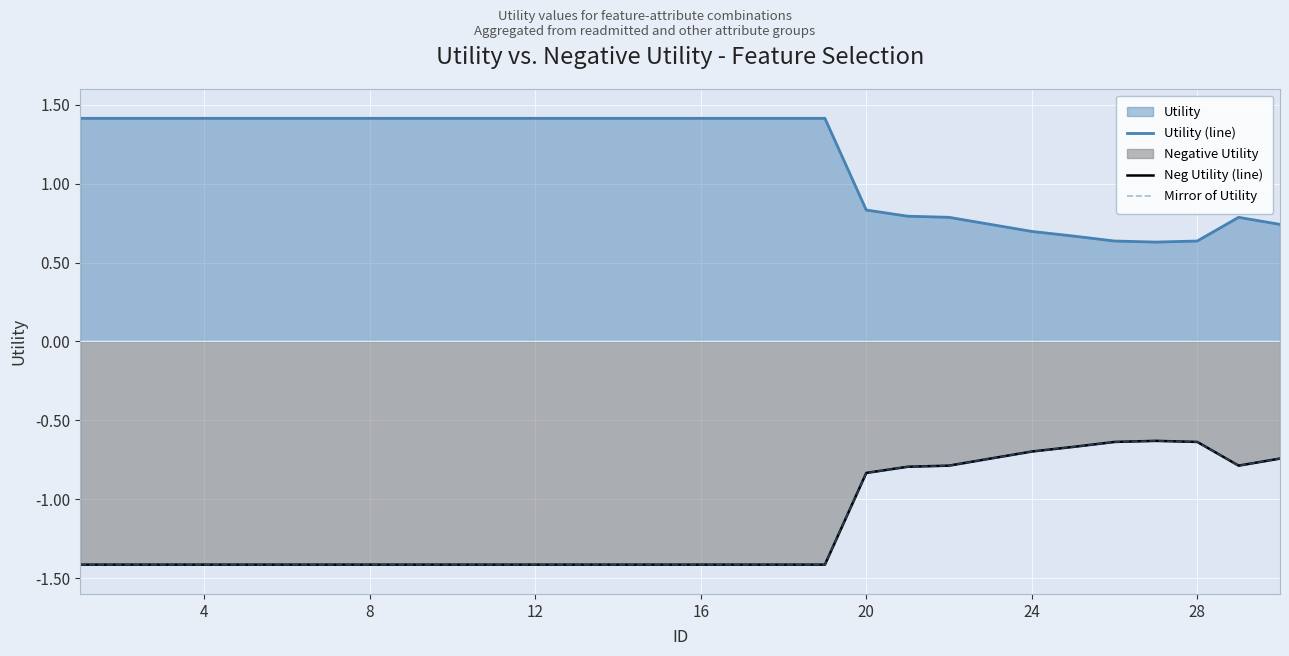

How many data points does each series have?

30